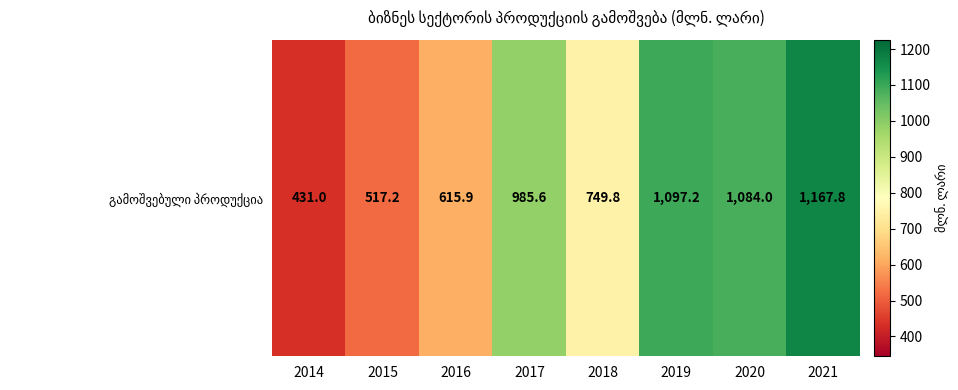

At which category does the chart reach its peak across all series?

2021